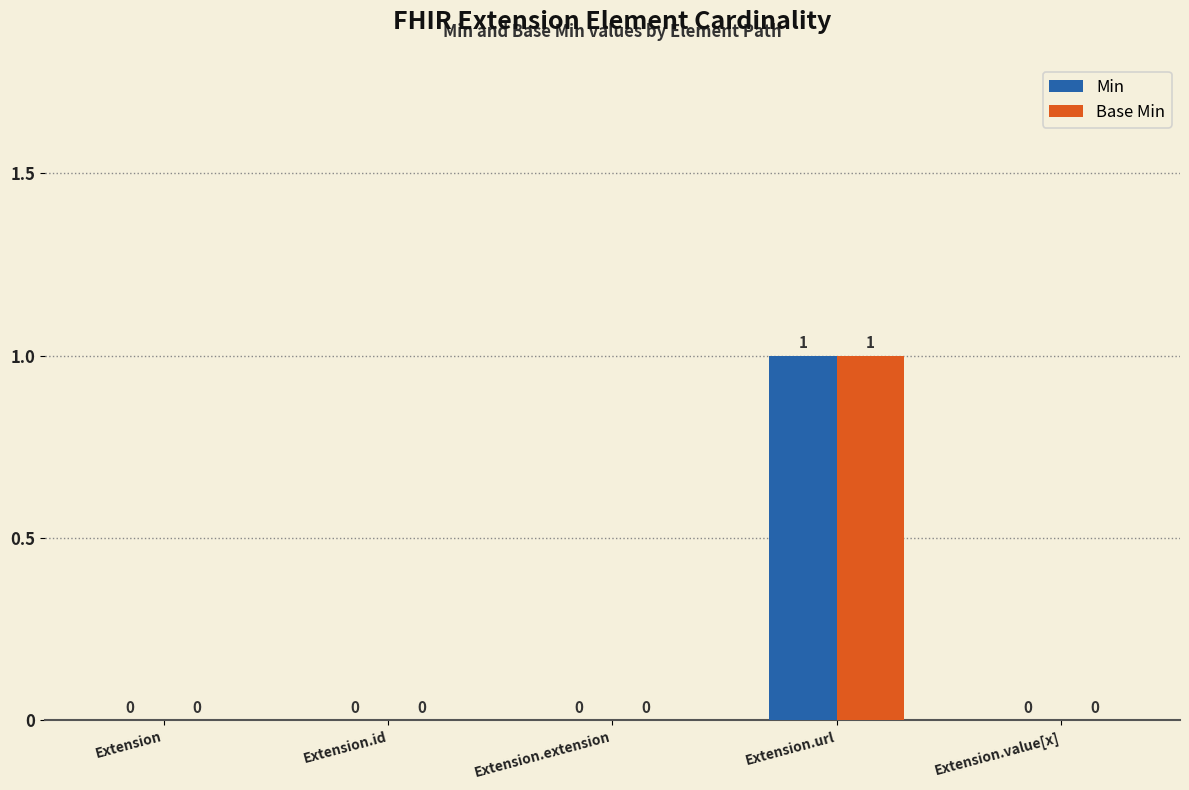

How many groups of bars are there?

5